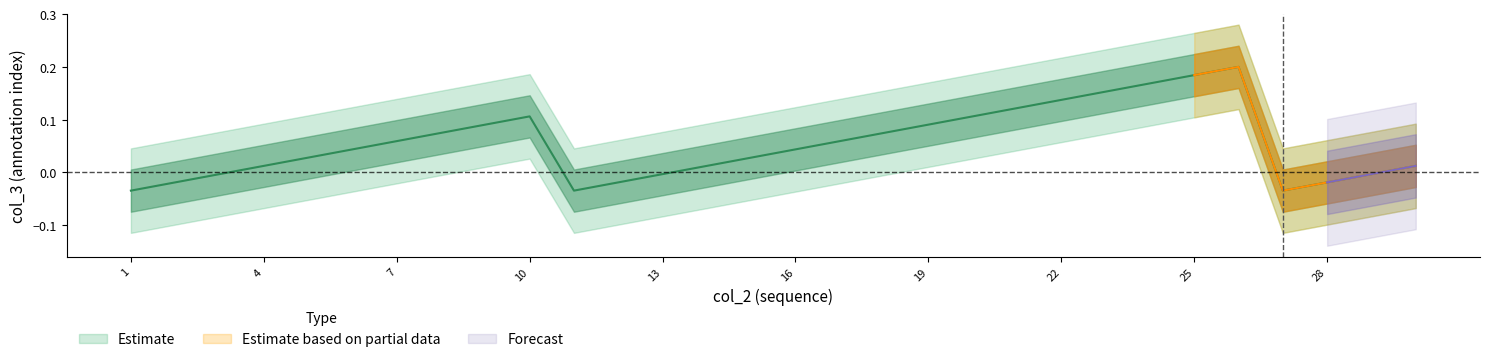

Does the chart display data point markers on the line(s)?

No